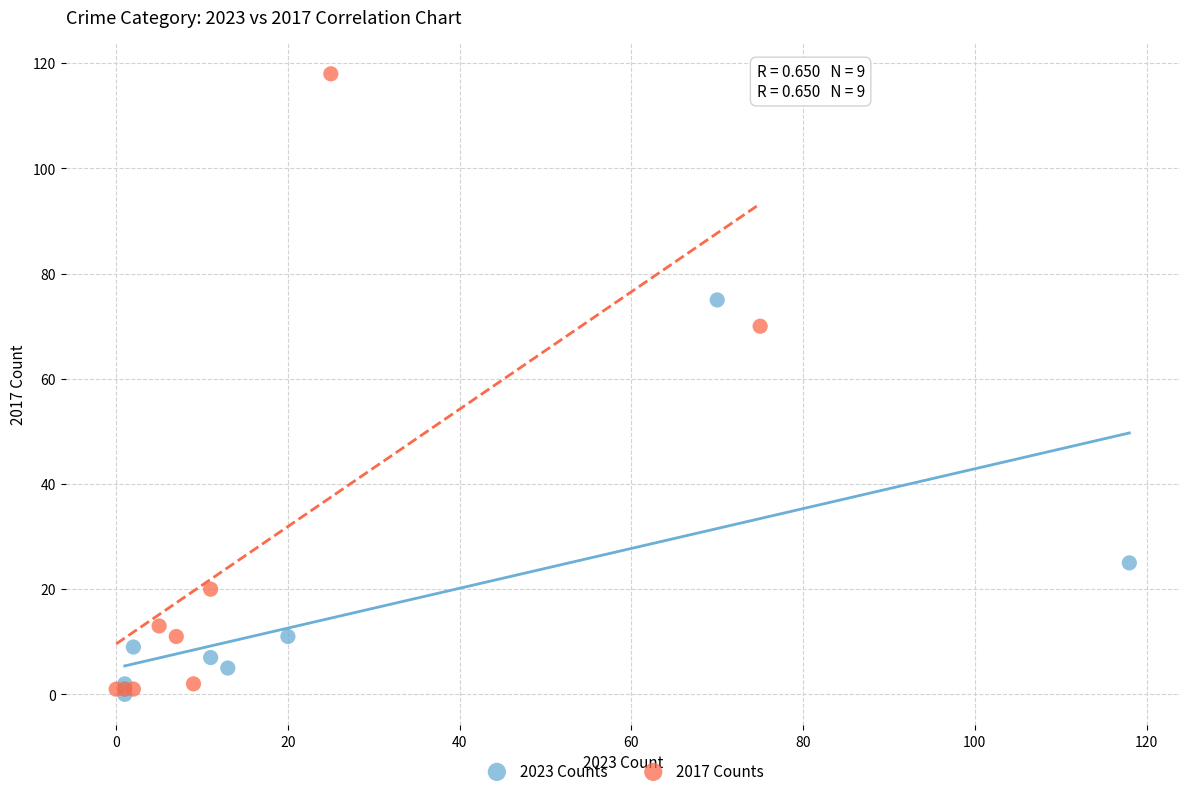

Which series has the largest Y range (max minus min)?

2017 Counts